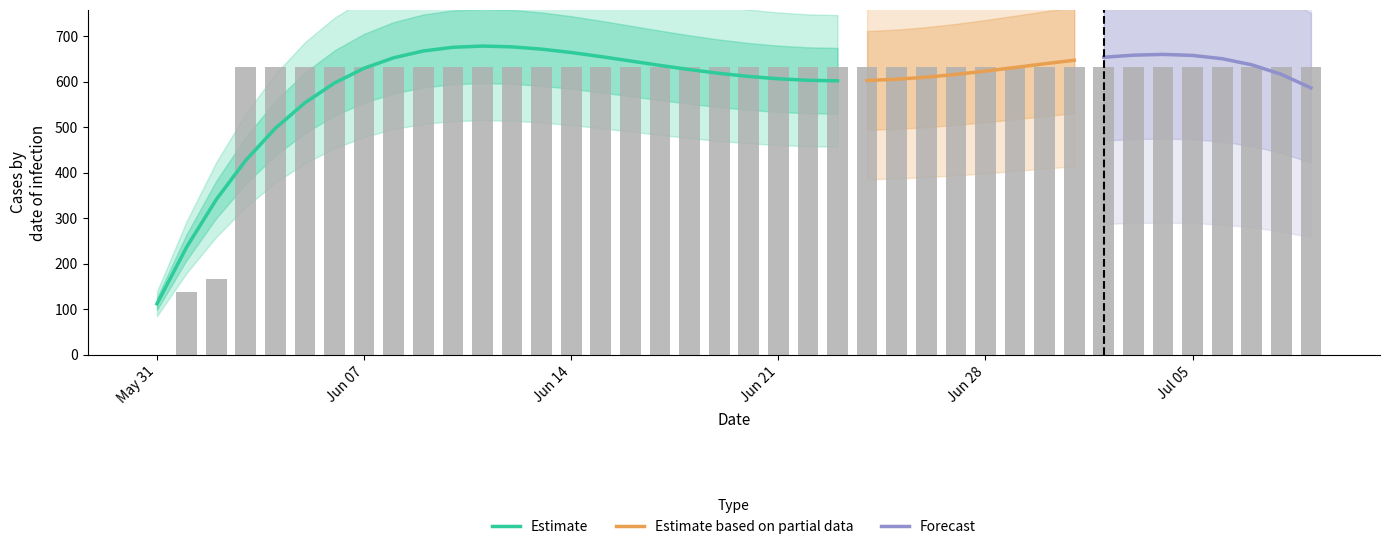

How many values are above zero?

39